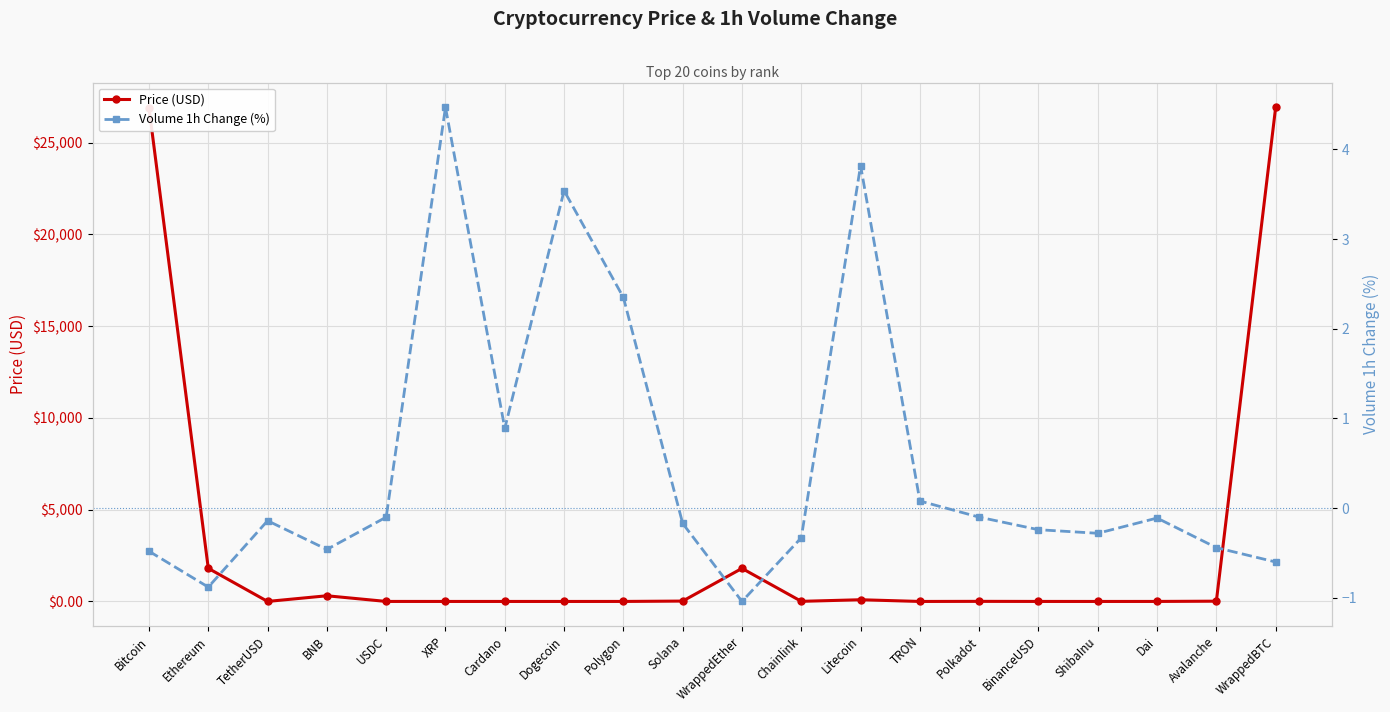

How many negative values does the Volume 1h Change (%) series have?

14